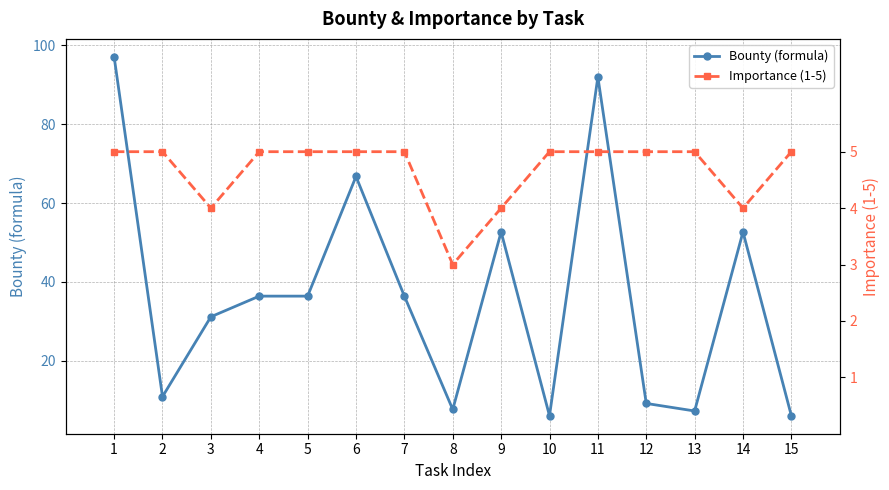

Rank the series by their average value, from lowest to highest.

Importance (1-5), Bounty (formula)